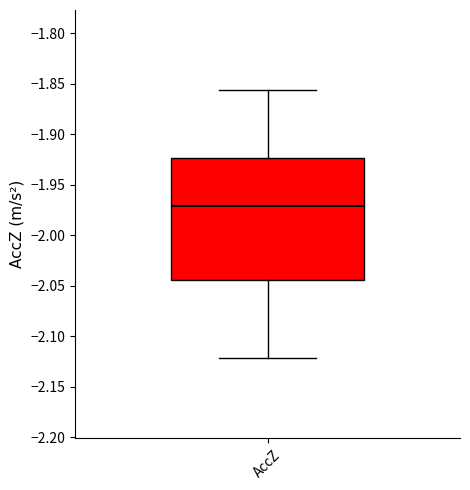

Read this box plot against the y-axis: the position of the median line, the range covered by the box, and the ends of both whiskers. The values are not printed on the chart, so give them approximately, as read against the axis.

median -1.970, box -2.045 to -1.925, whiskers -2.120 to -1.855